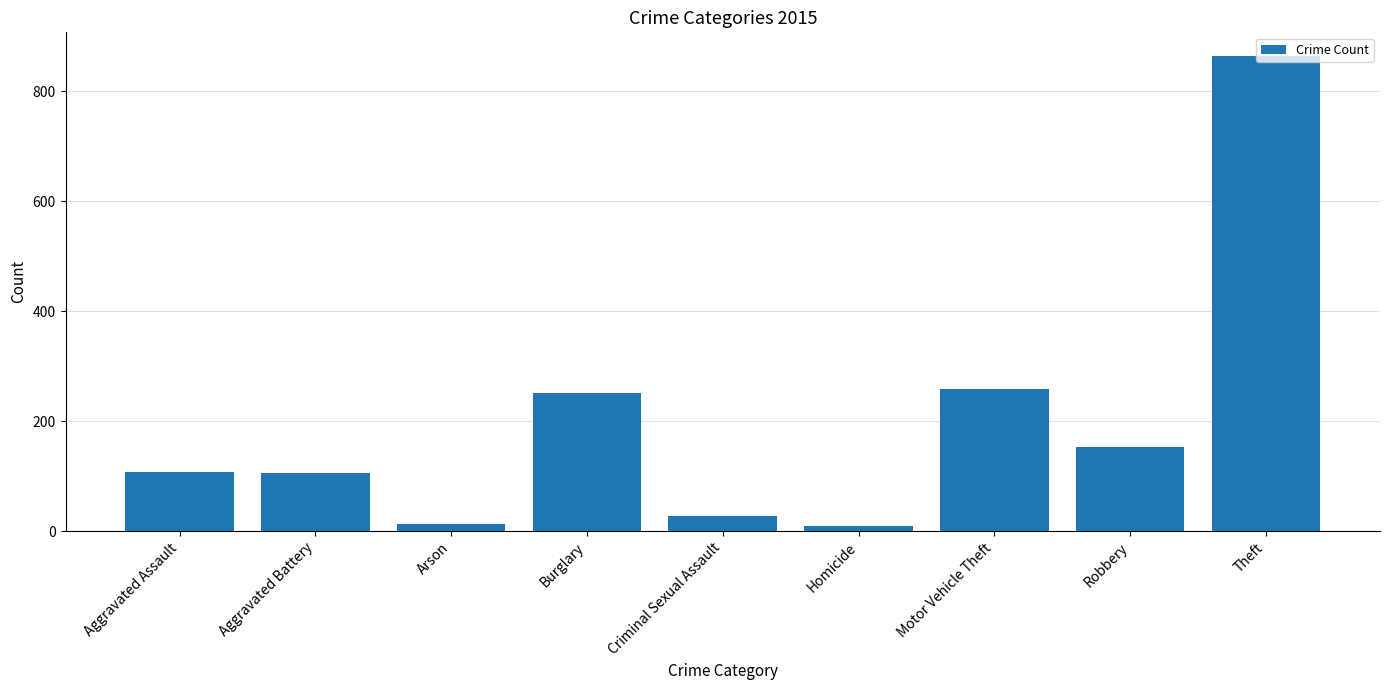

True or false: the data shows 107 at Aggravated Assault.

True